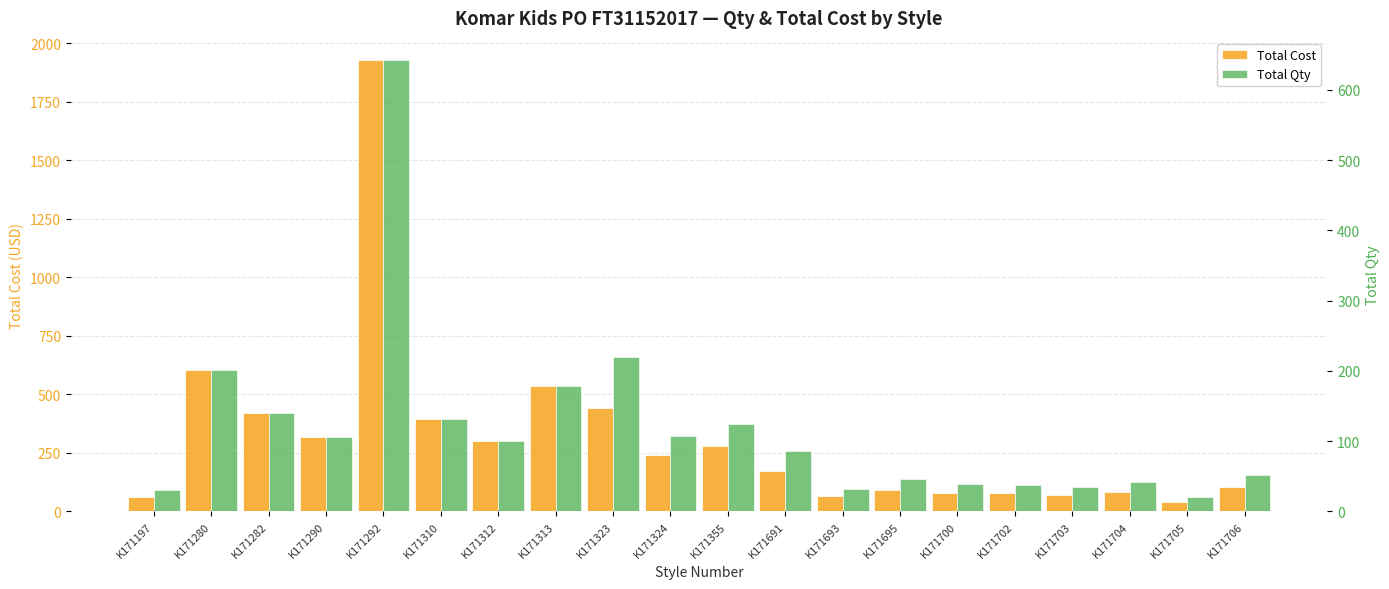

Which series changed the most between K171691 and K171693?

Total Cost